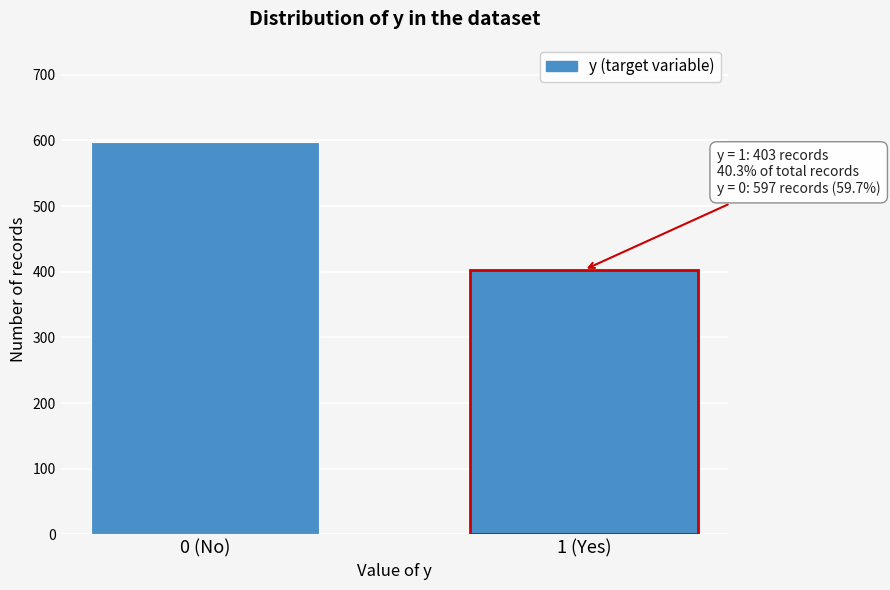

Reading left to right, transcribe all the data shown in this chart.

0 (No)=597	1 (Yes)=403